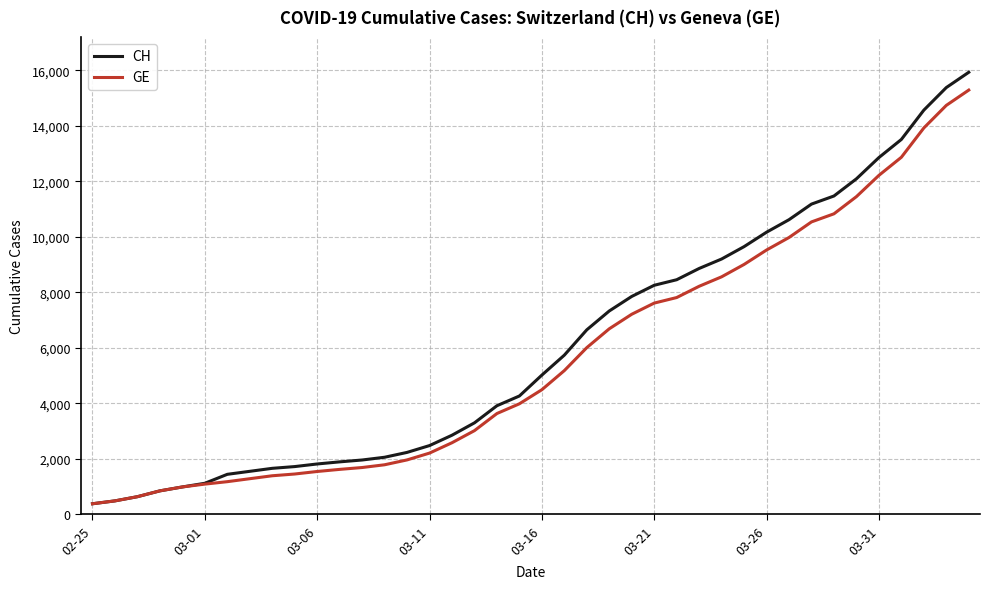

Which series has the widest spread of values?

CH